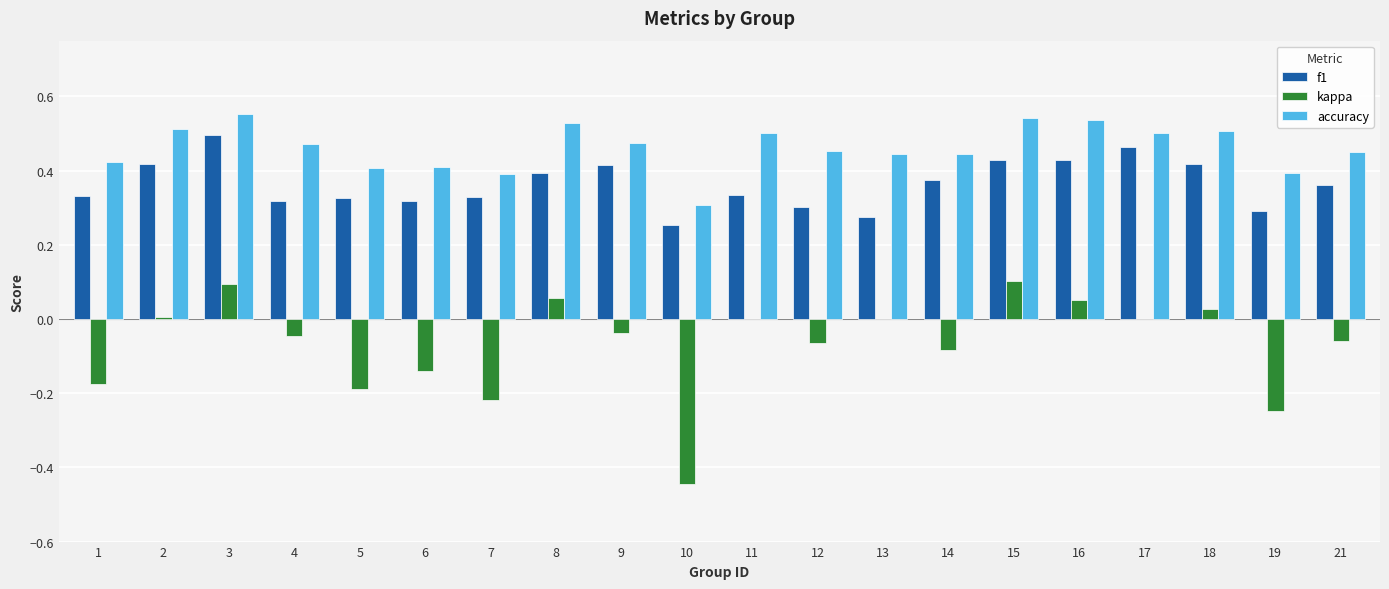

What is the sum of all kappa values?

-1.4